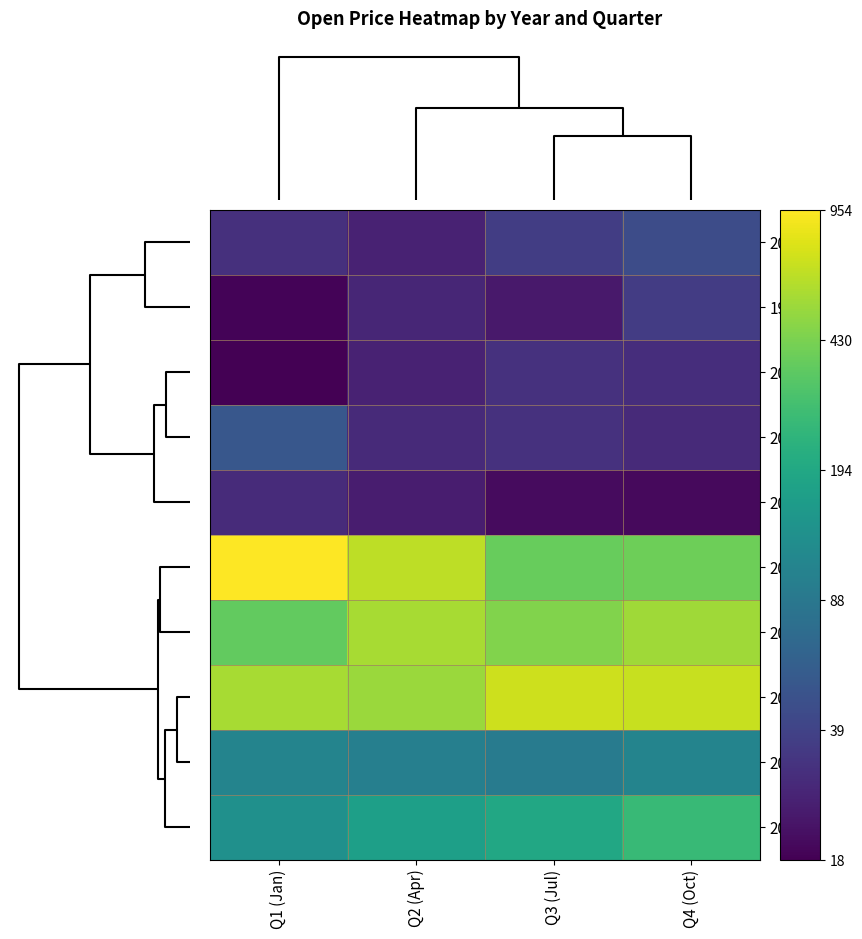

List the series in order of their peak value, lowest first.

2001, 2002, 1999, 2003, 2000, 2004, 2005, 2006, 2007, 2008